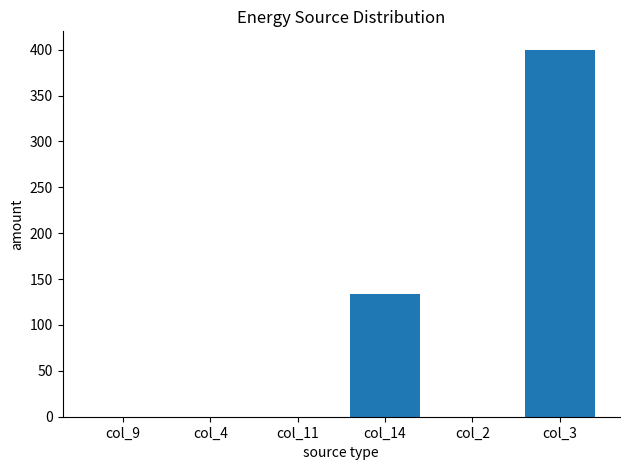

Reading left to right, what are all the values shown in this chart?

0	0	0	134	0	400